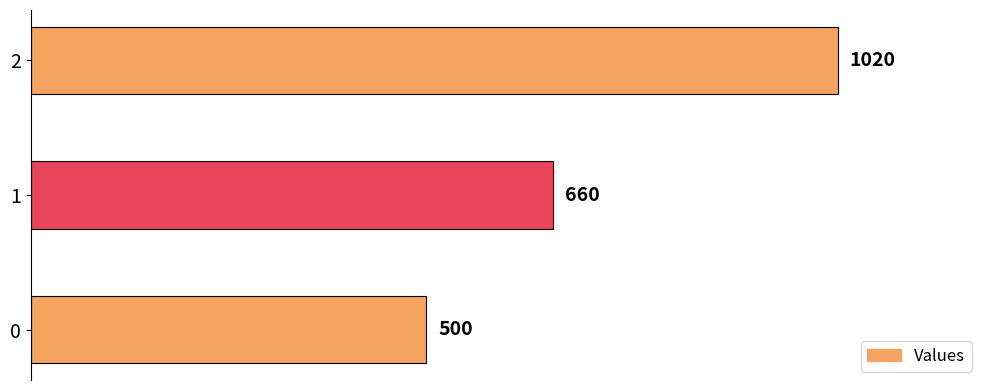

How many bars are there in total?

3